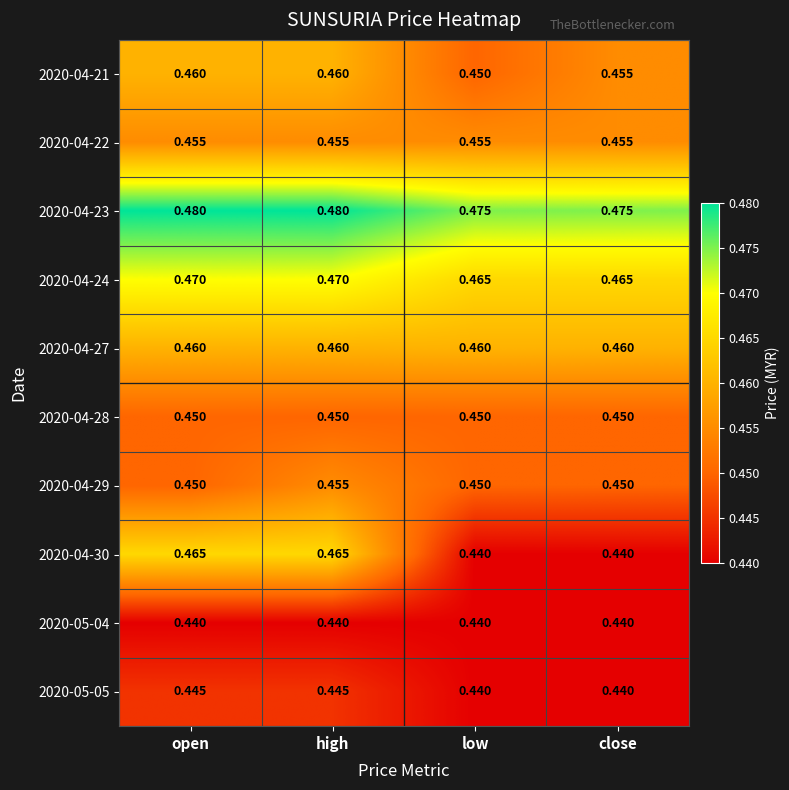

At which category is the sum across all series the highest?

high